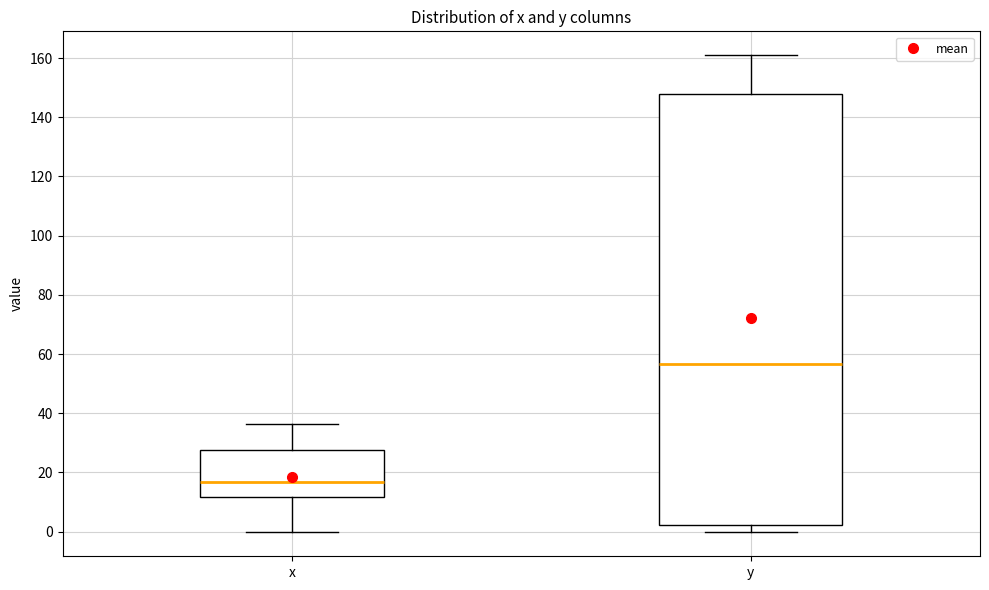

Reading left to right, transcribe this box plot: for each box, give where its median line is, the range the box spans, and where its two whiskers end, as read against the y-axis. The values are not printed on the chart, so give them approximately, as read against the axis.

x: median 16, box 12 to 28, whiskers 0 to 36
y: median 56, box 2 to 148, whiskers 0 to 162